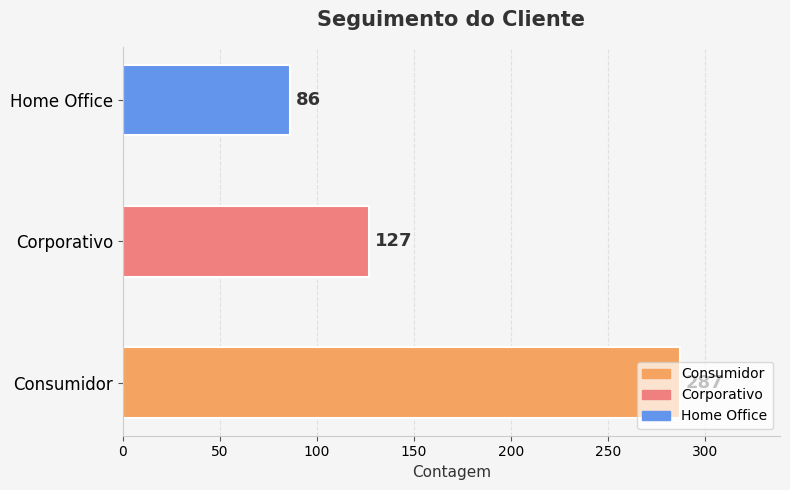

What is the greatest value displayed?

287